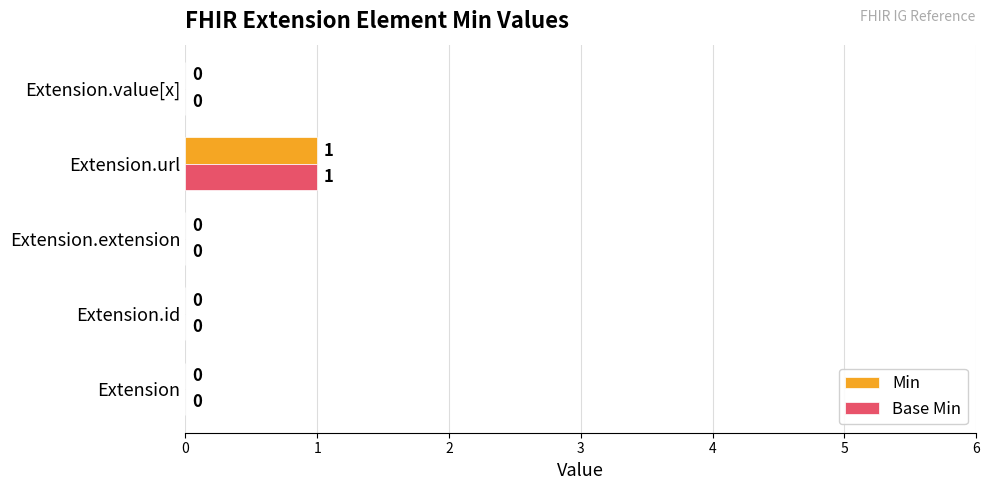

At which category is the sum across all series the highest?

Extension.url